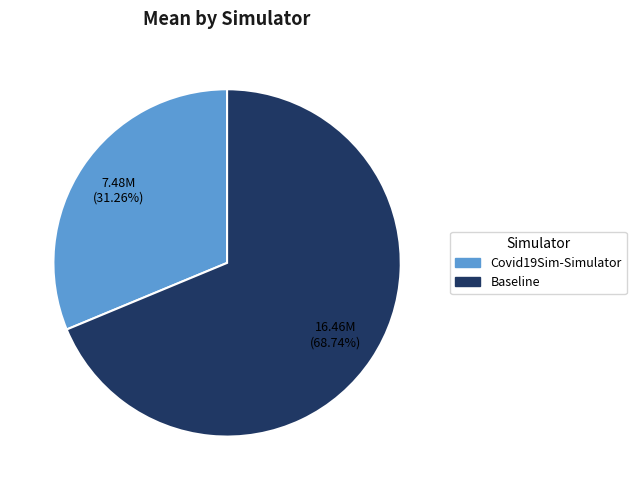

The Baseline slice represents 58% of the pie. True or false?

False